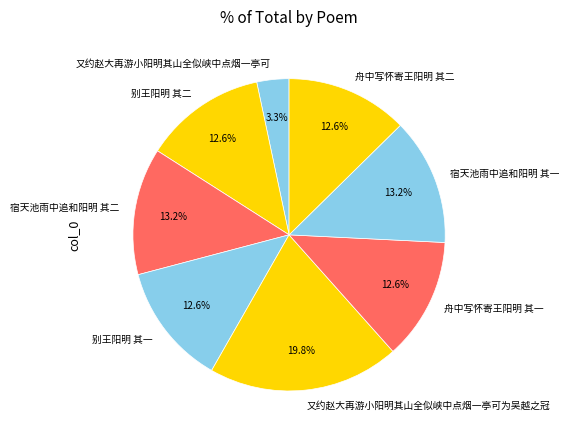

Approximately how many times larger is the value at 宿天池雨中追和阳明 其一 compared to 别王阳明 其二?

1.0